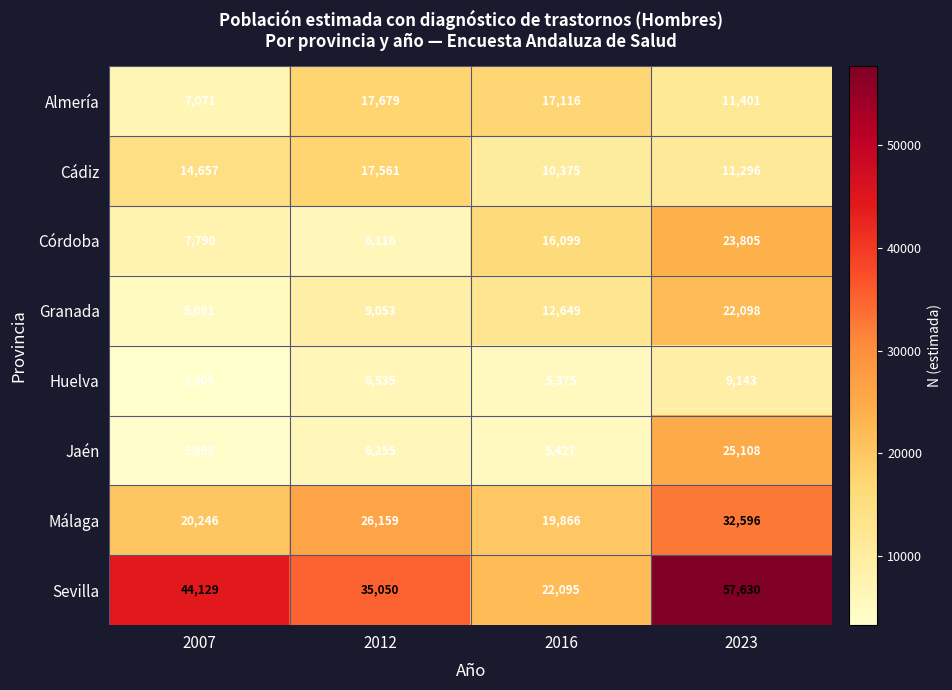

True or false: Granada has a value of 4472 at 2012.

False